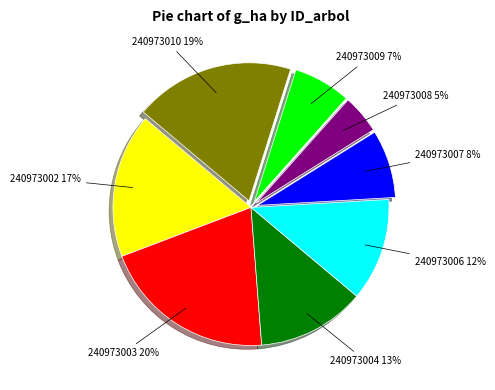

Count the number of slices in the pie.

8